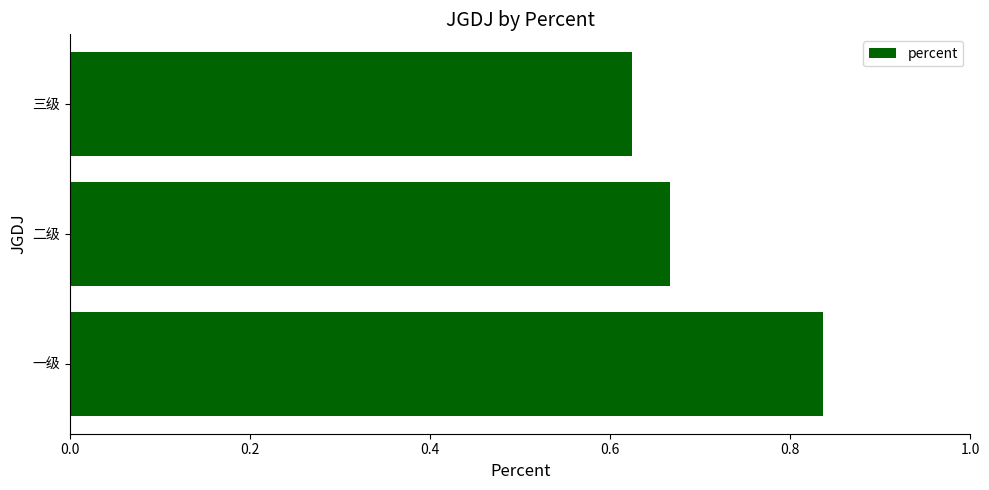

Rank the categories by value from highest to lowest.

一级, 二级, 三级